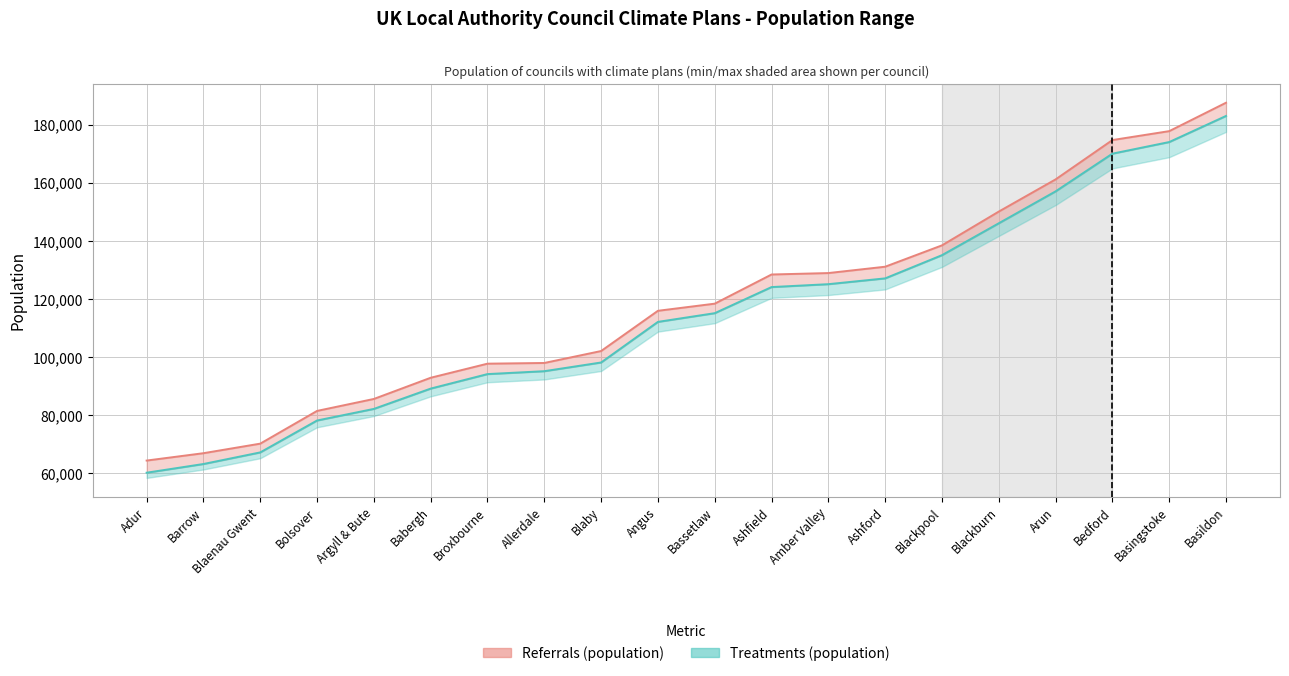

What is the lowest value of the max_population series?

60000